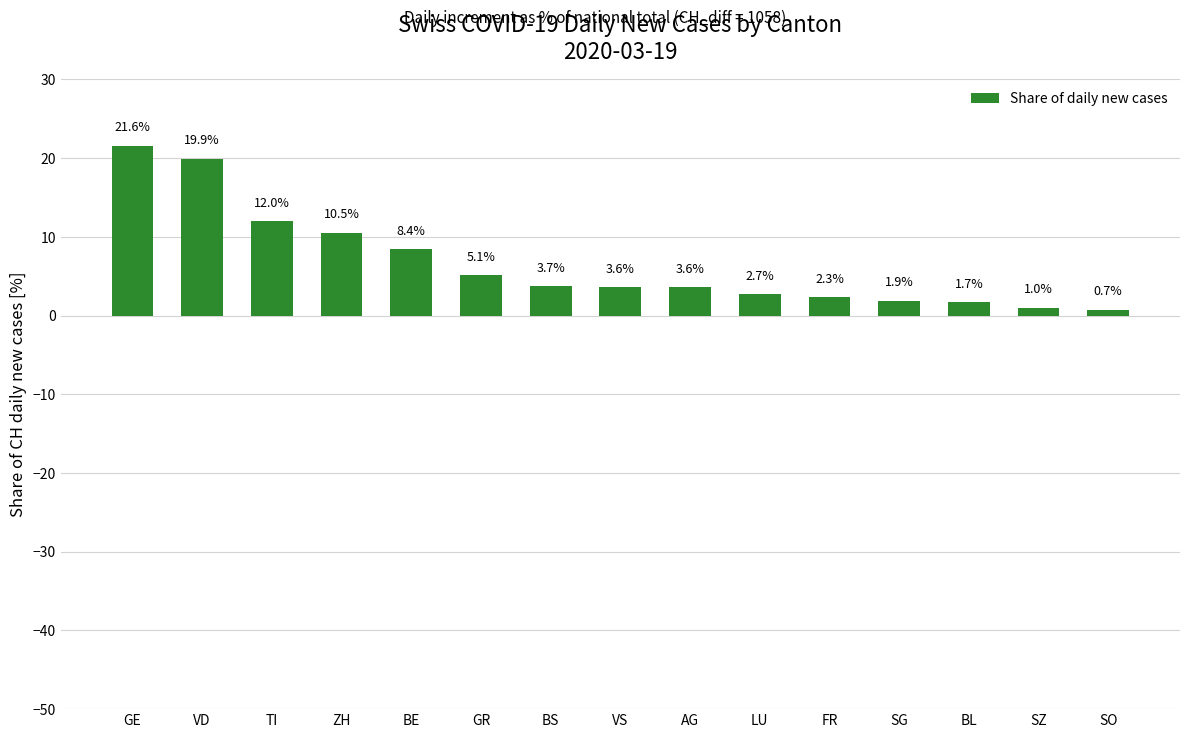

What is the difference between the second highest and minimum values?

19.2